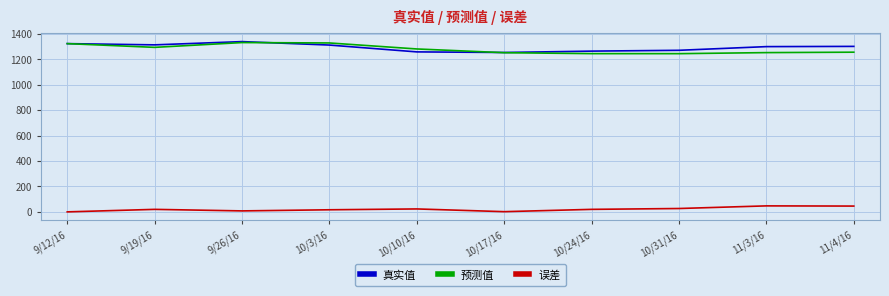

The 真实值 series shows 774.4 at 10/17/16. True or false?

False